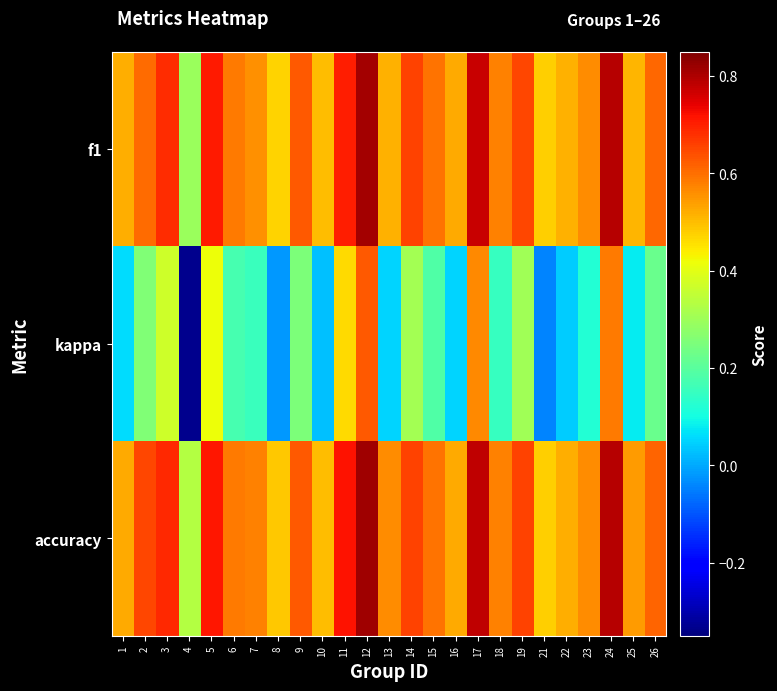

At how many categories does at least one series exceed 0?

25